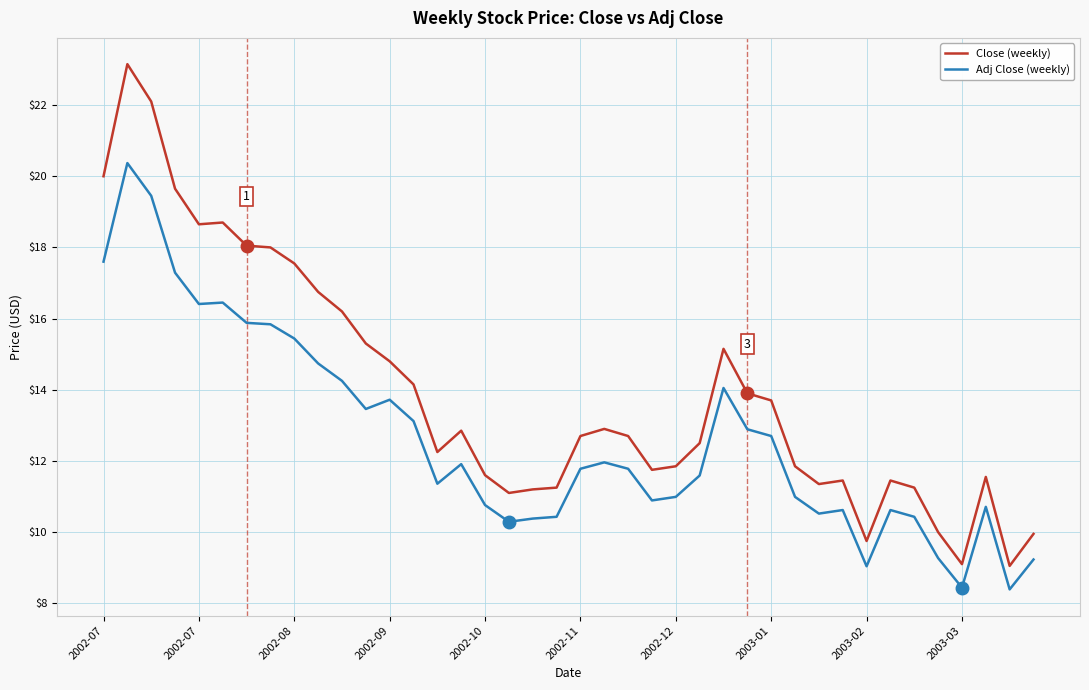

Which series has the largest range (max minus min)?

Close (weekly)